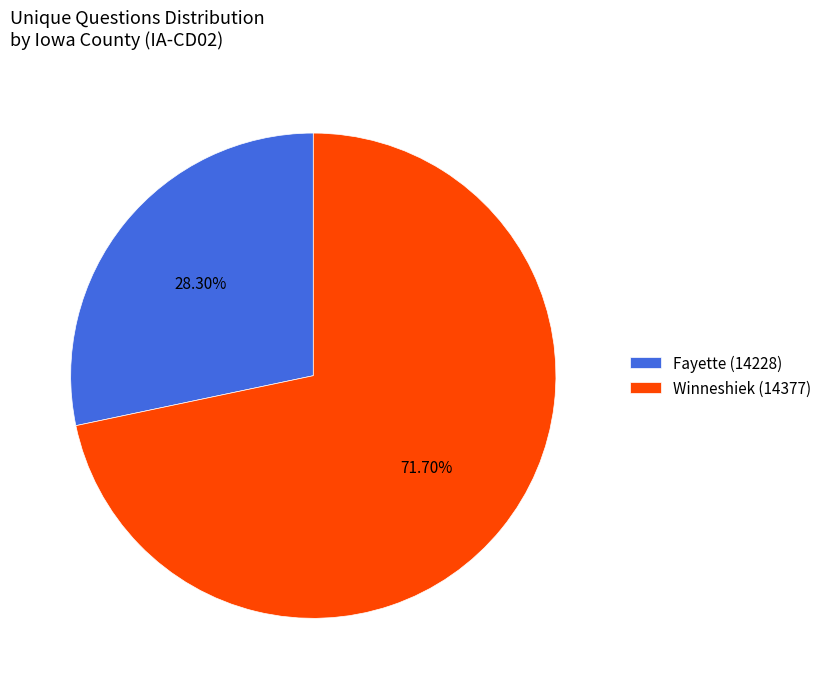

Count the number of slices in the pie.

2